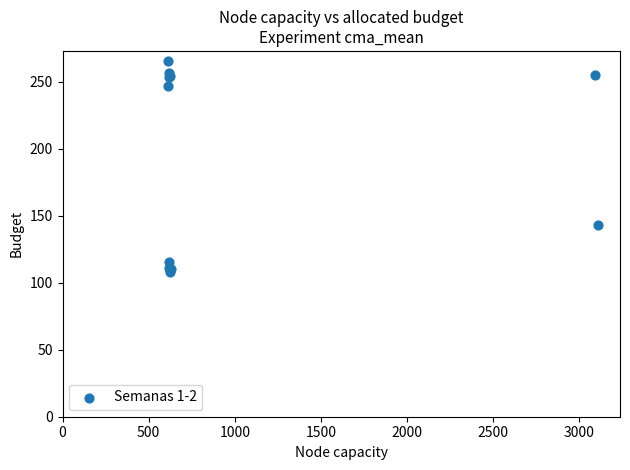

What Y value in the scatter plot is closest to 186?

143.1